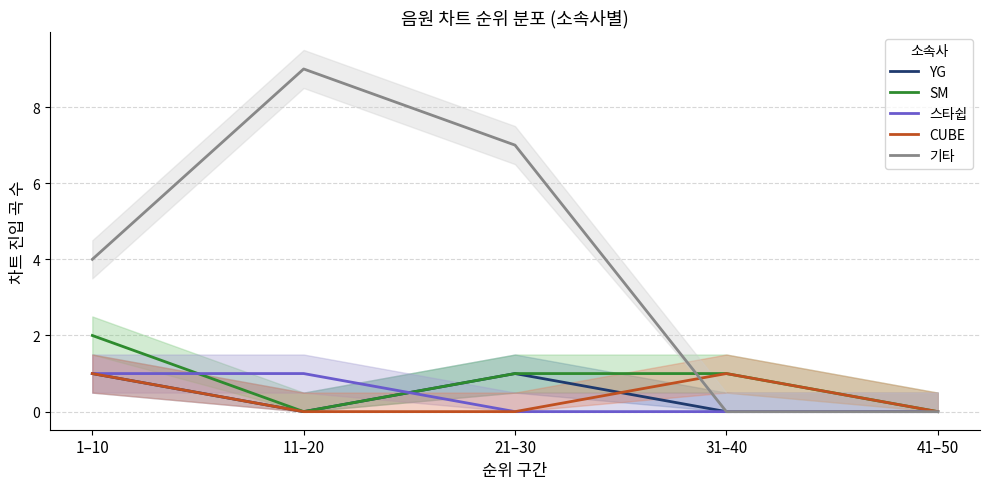

What is the label of the 5th point from the left?

41–50